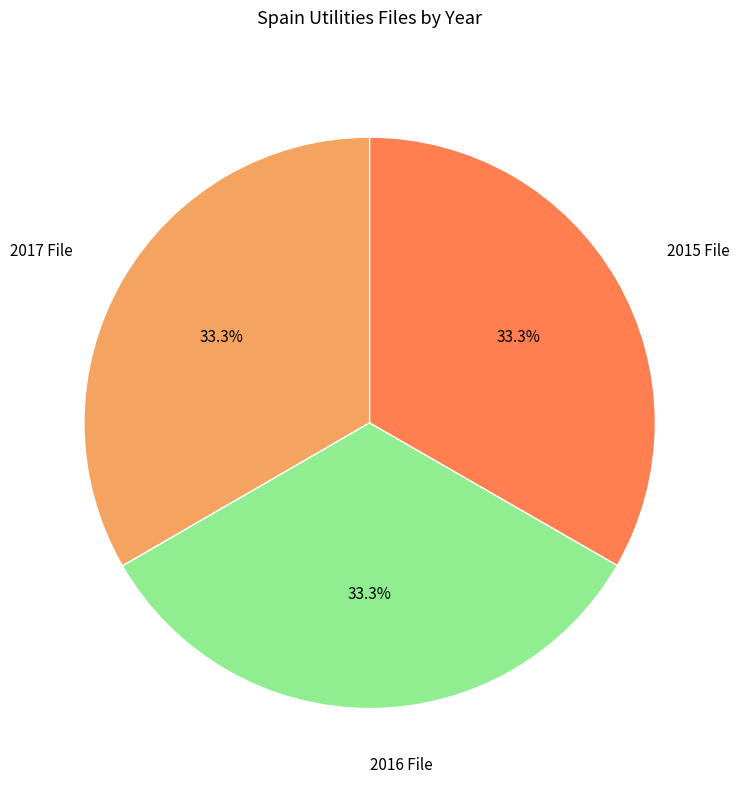

Does 2017 File account for over 50% of the chart?

No